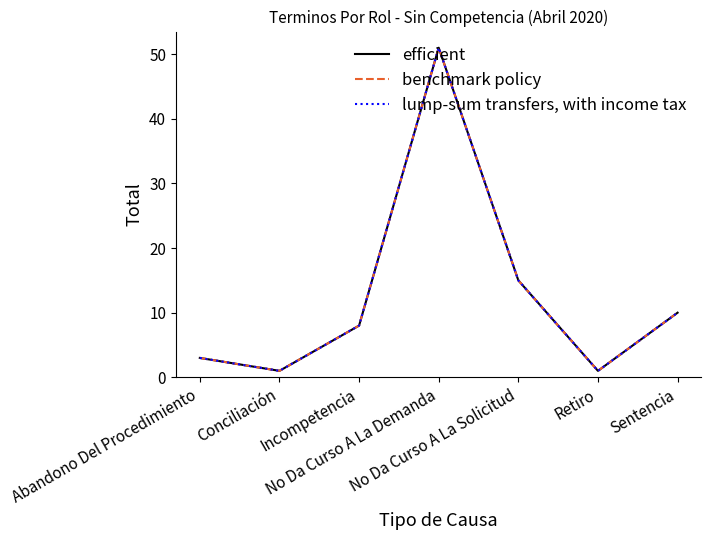

Is this an area chart (filled region under the line)?

No